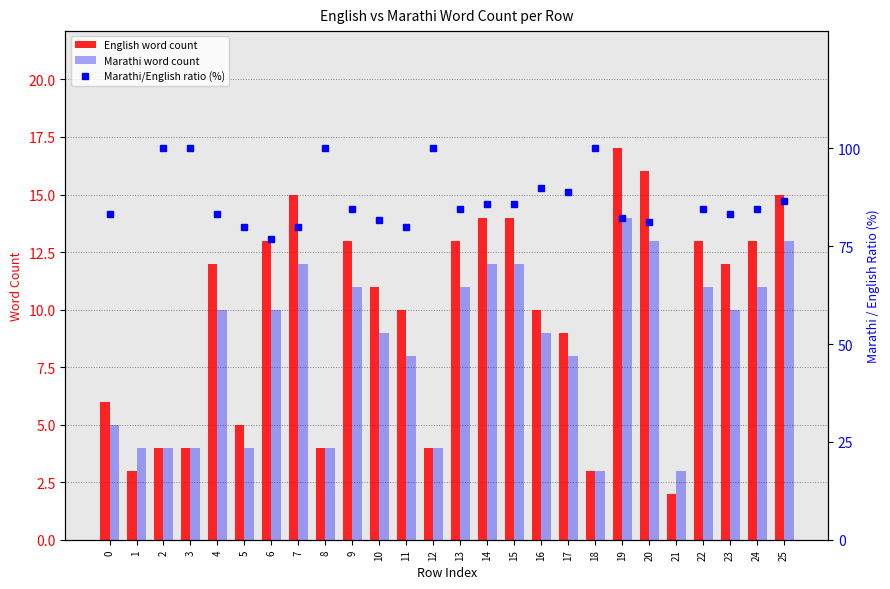

How many data points in English word count are above 12?

11